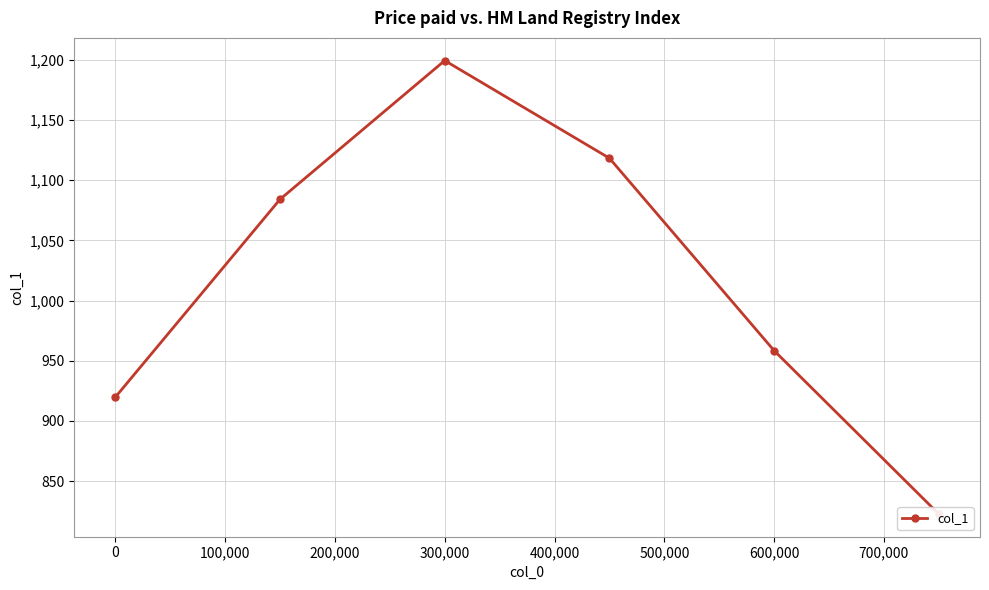

Is it true that the value at 200,000 is 1507.0?

False